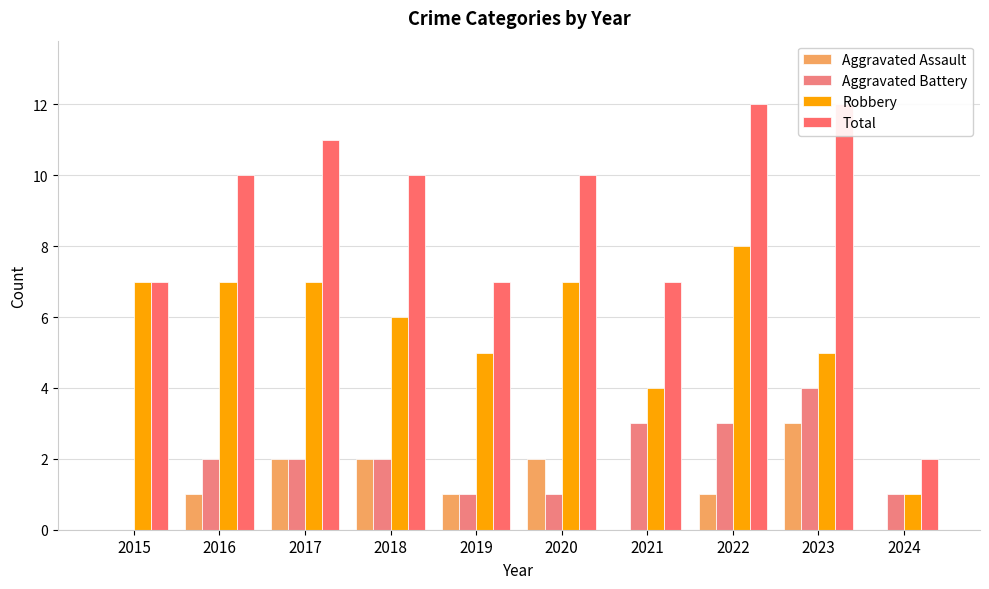

What is the difference between the highest and lowest values at 2023?

9